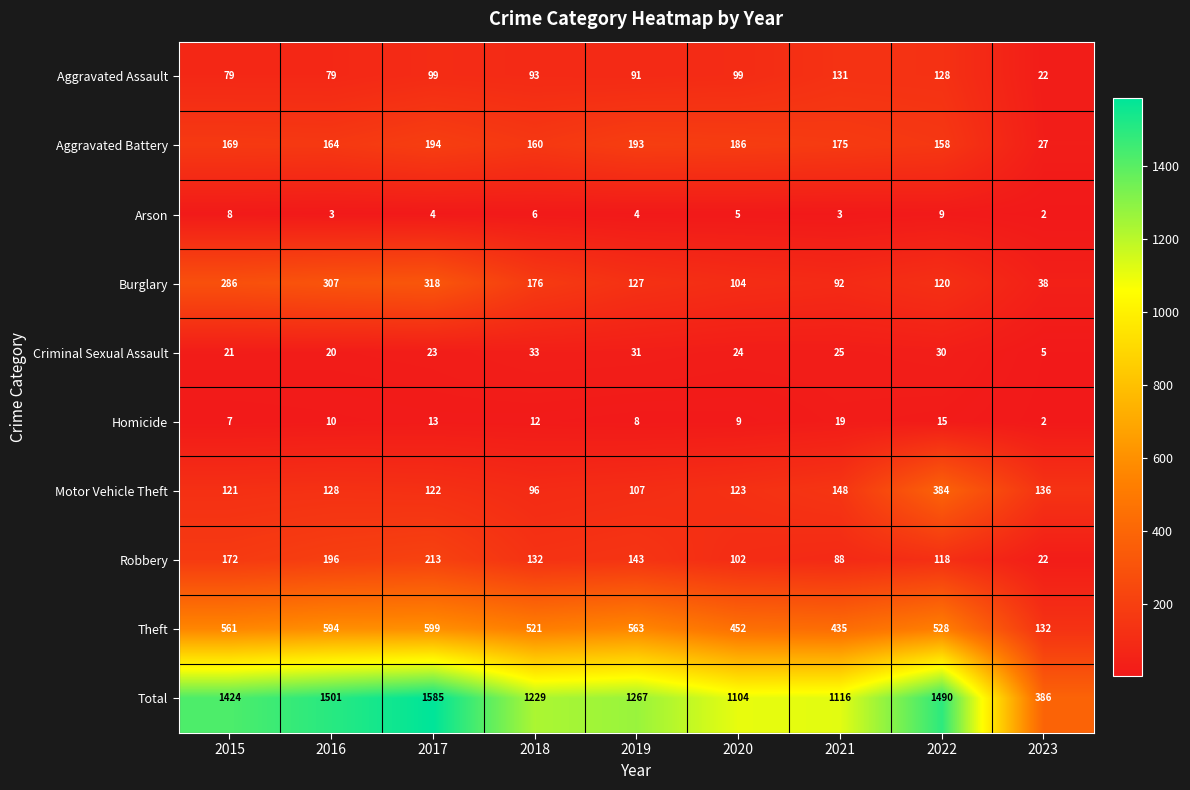

Which label corresponds to the smallest value in the chart?

2023